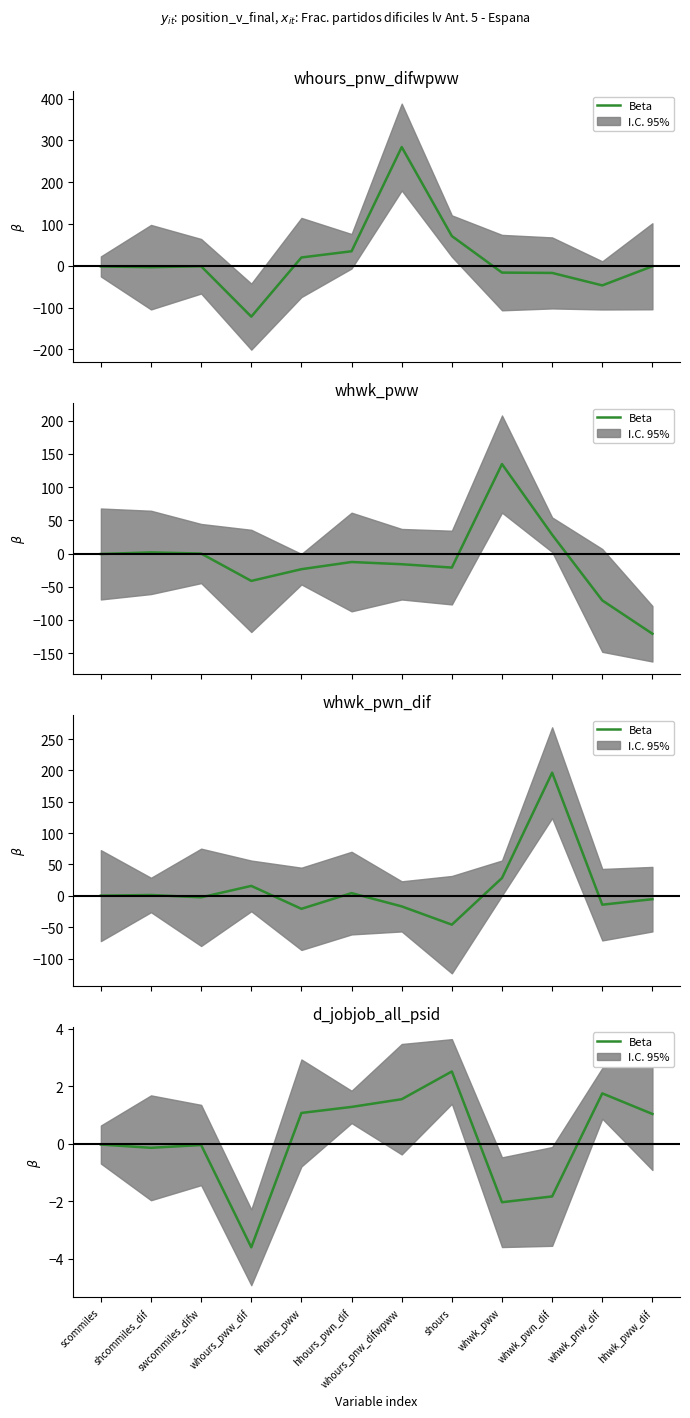

Rank the categories by value from highest to lowest.

shours, whwk_pnw_dif, whours_pnw_difwpww, hhours_pwn_dif, hhours_pww, hhwk_pww_dif, scommiles, swcommiles_difw, shcommiles_dif, whwk_pwn_dif, whwk_pww, whours_pww_dif